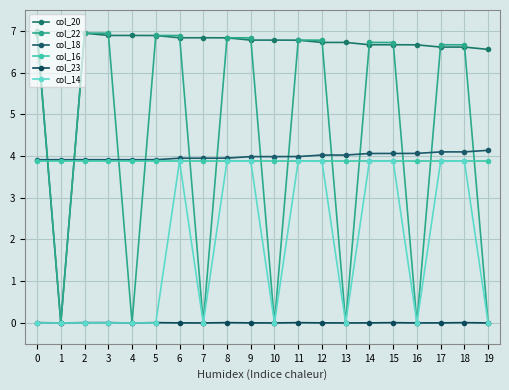

How many values in the col_22 series exceed 6?

13